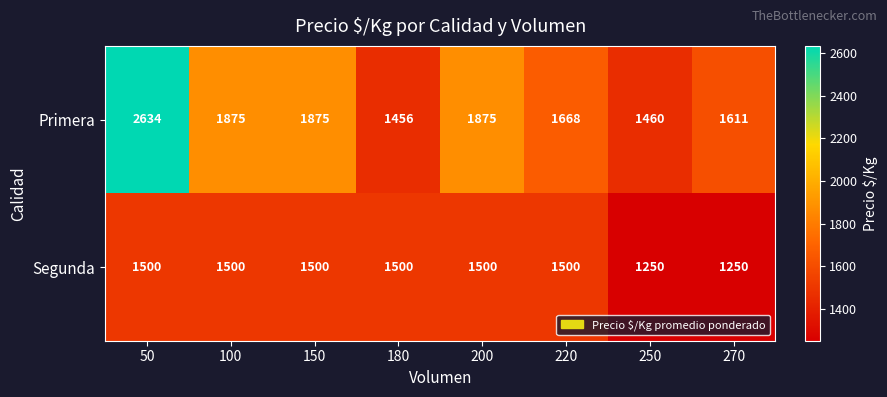

Reading right to left, list all the values displayed in this chart.

Primera: 270=1611	250=1460	220=1668	200=1875	180=1456	150=1875	100=1875	50=2634
Segunda: 270=1250	250=1250	220=1500	200=1500	180=1500	150=1500	100=1500	50=1500